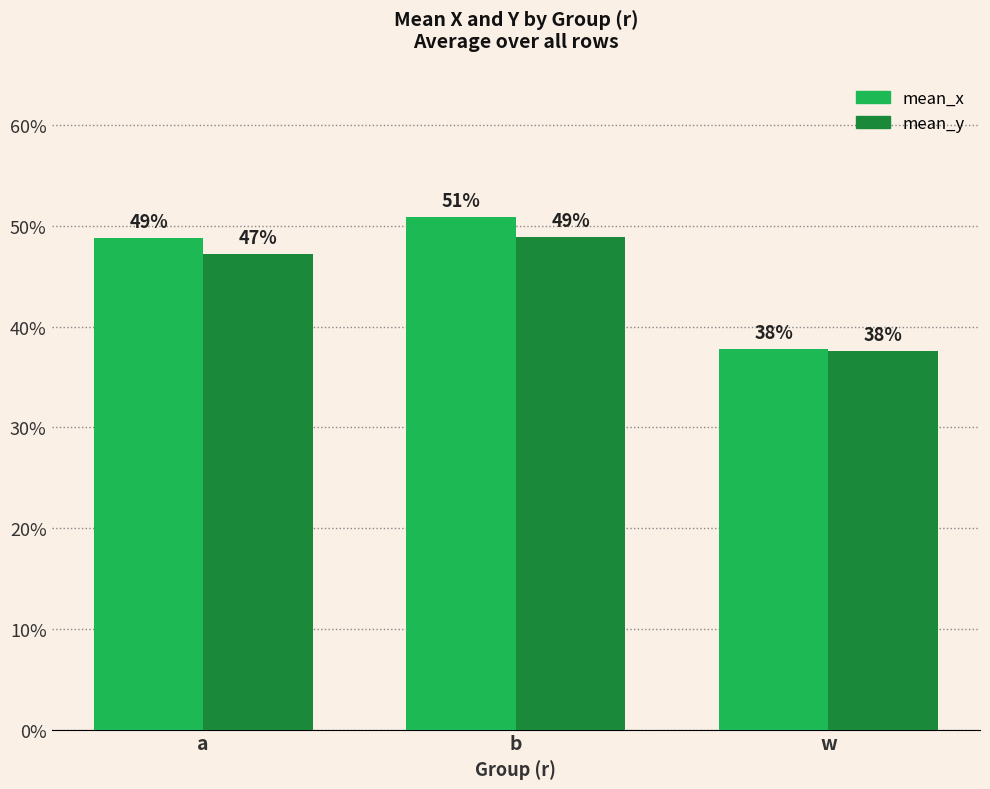

What is the label of the 1st bar from the right?

w